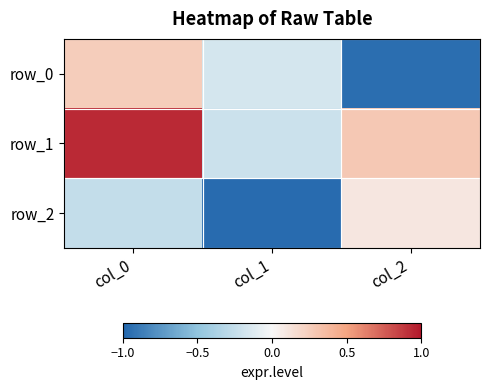

Reading left to right, what are all the values shown in this chart?

row_0: 0.3	-0.2	-1.0
row_1: 0.9	-0.2	0.3
row_2: -0.3	-1.0	0.1